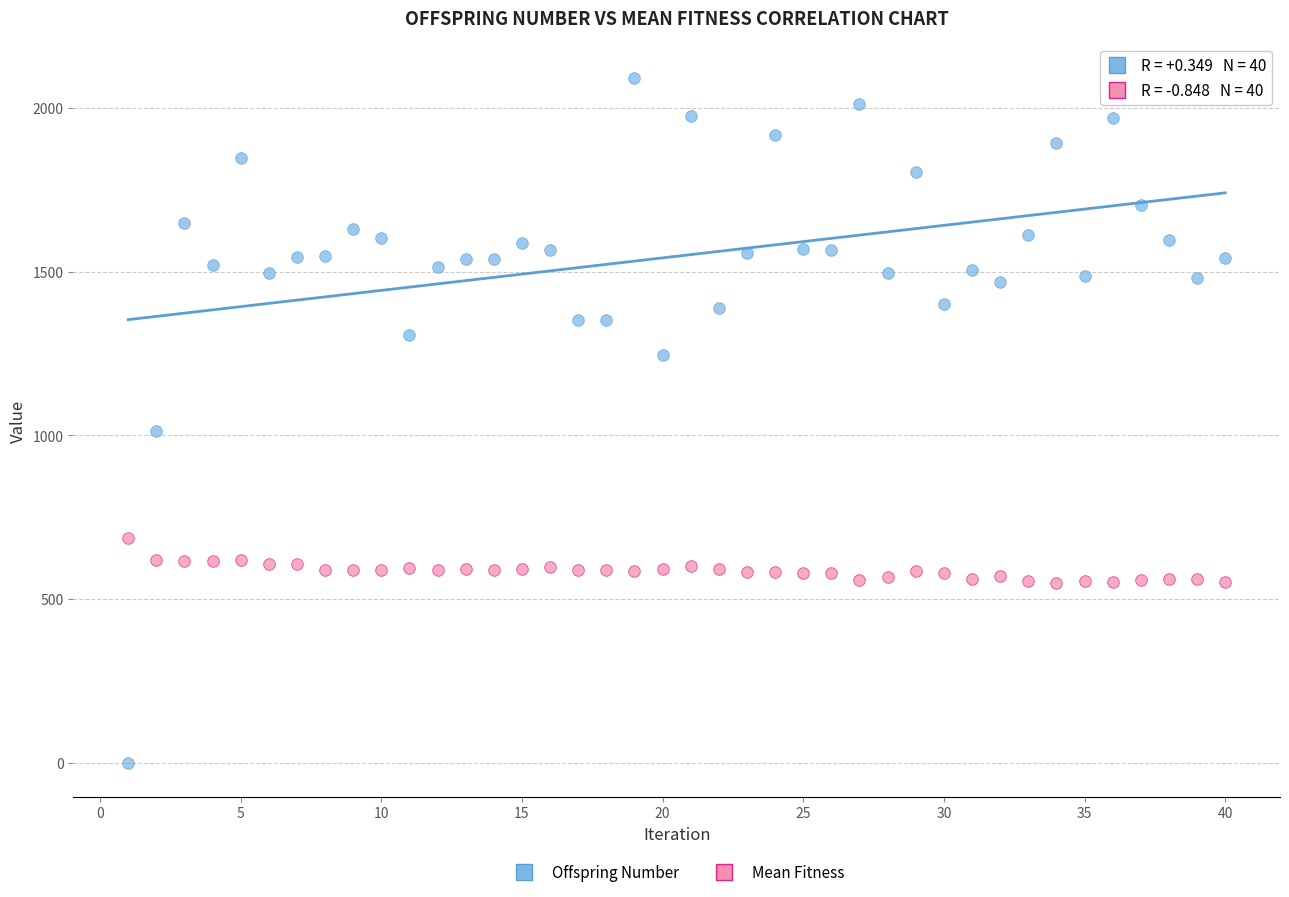

Which series reaches the maximum Y coordinate?

Offspring Number